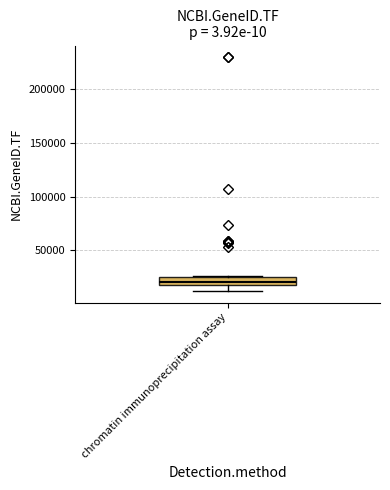

Where is the upper edge of the box for chromatin immunoprecipitation assay on the y-axis? The values are not printed on the chart, so give them approximately, as read against the axis.

25000